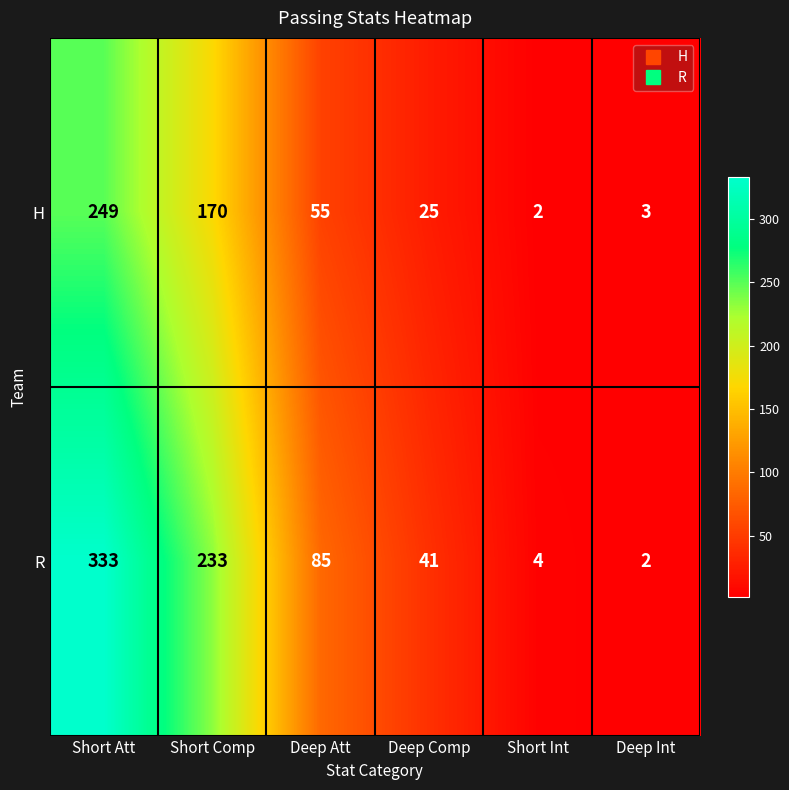

Which label corresponds to the largest value in the chart?

Short Att